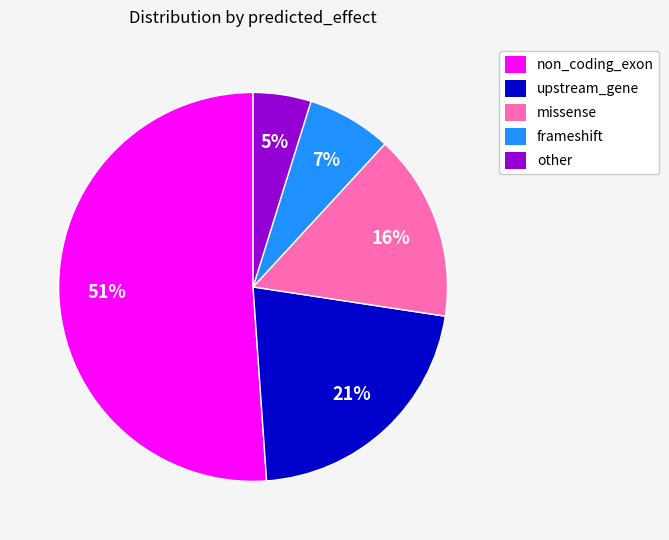

What is the smallest slice in the pie chart?

other